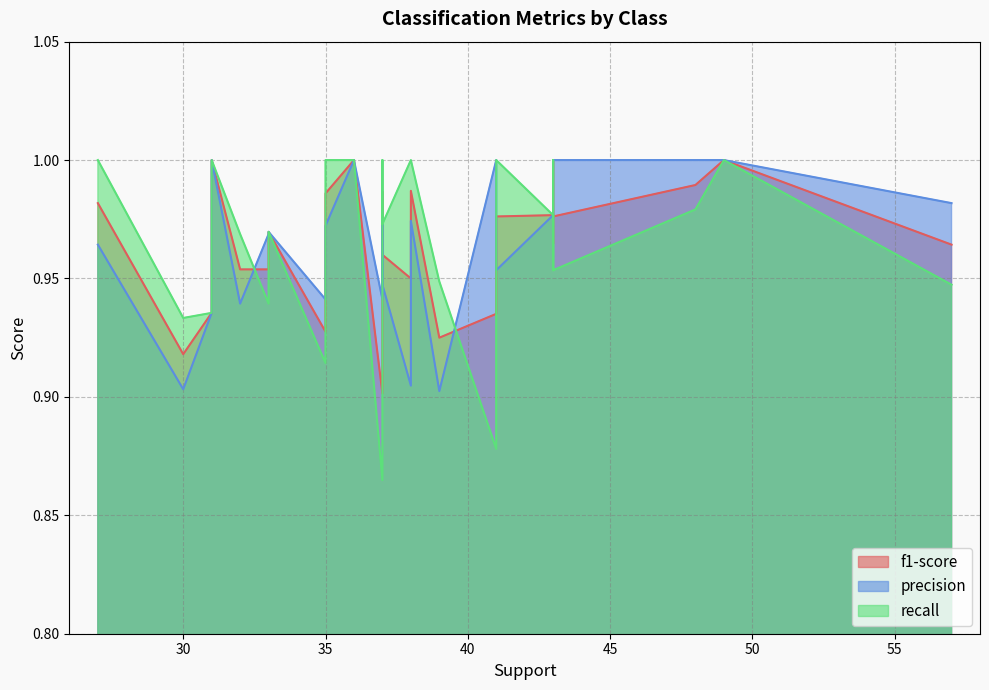

What is the sum of all precision values?

25.1